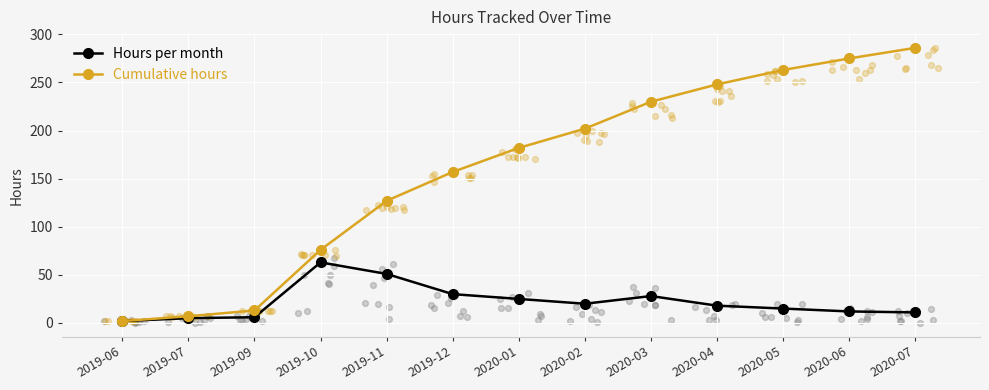

Which series contains the lowest Y value?

Hours per month